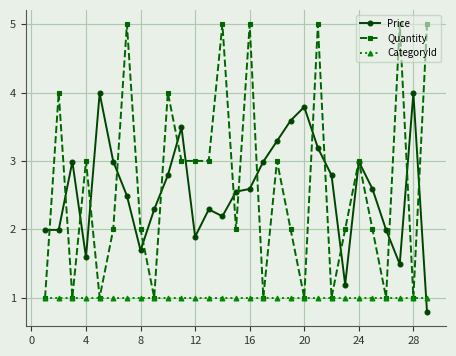

True or false: Price and CategoryId intersect in this chart.

True